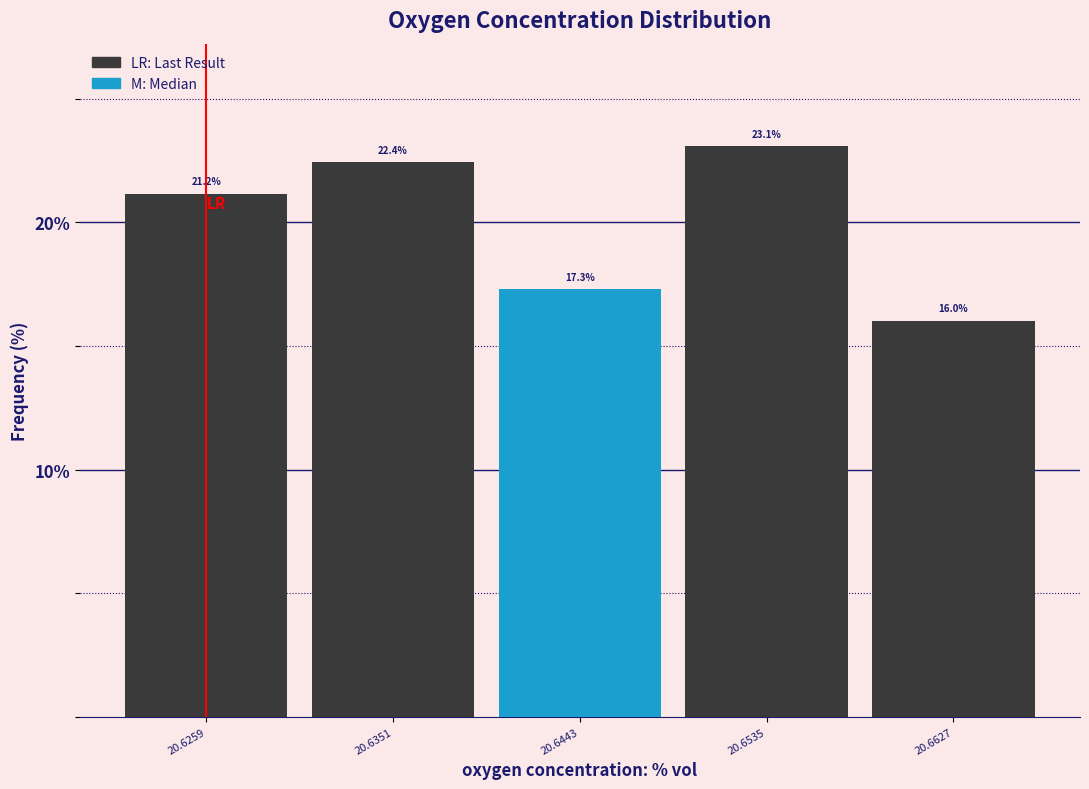

Reading left to right, transcribe all the data shown in this chart.

20.6259=21.2	20.6351=22.4	20.6443=17.3	20.6535=23.1	20.6627=16.0